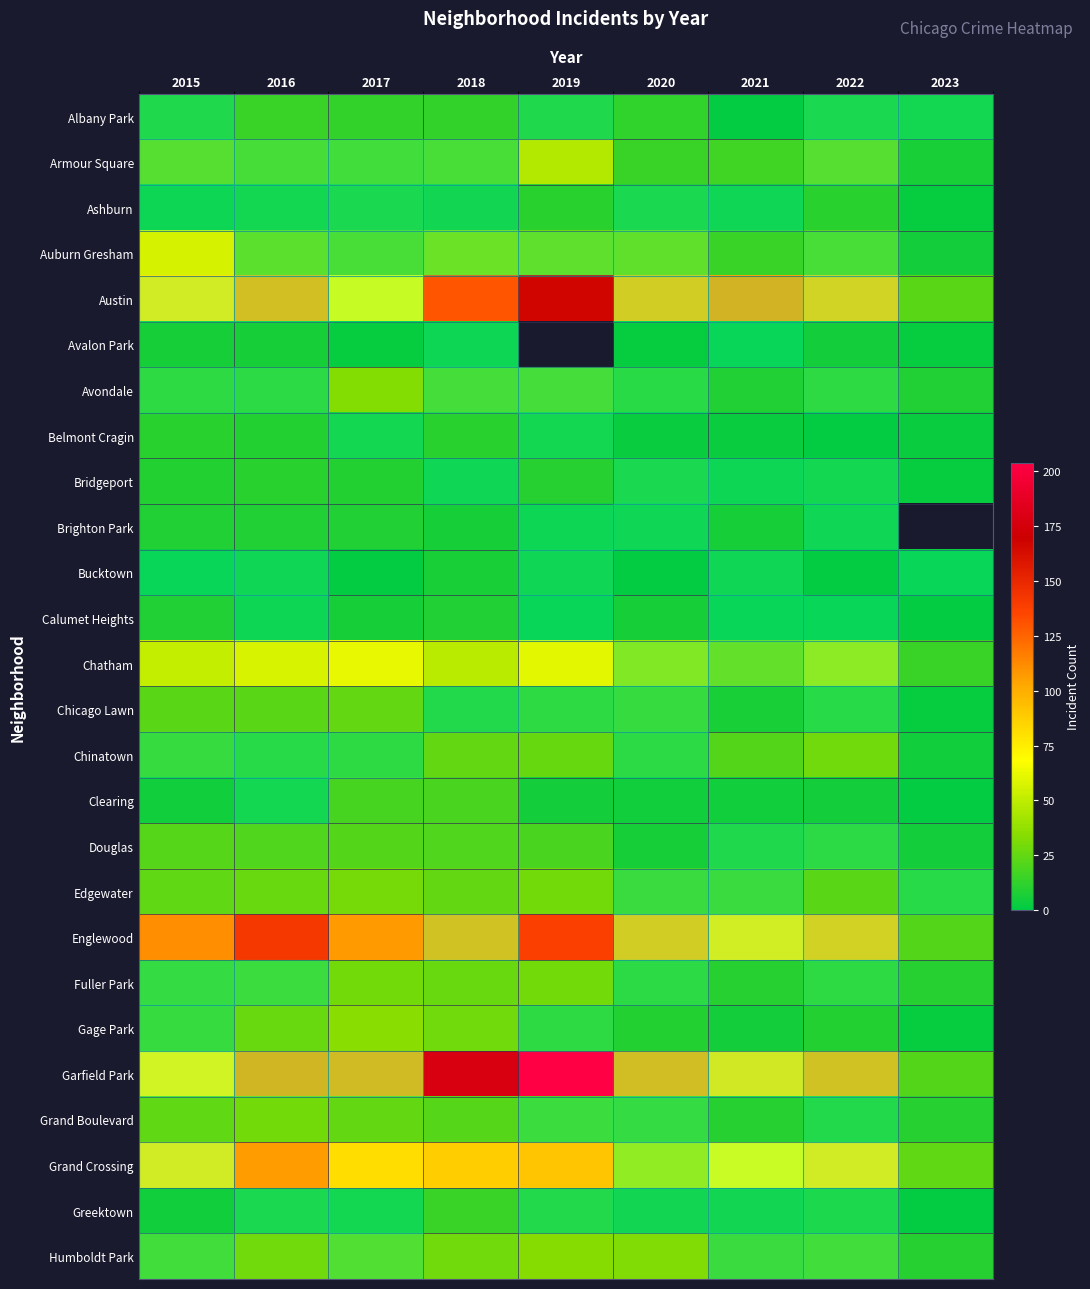

Is it true that Ashburn equals 11.3 at 2017?

False